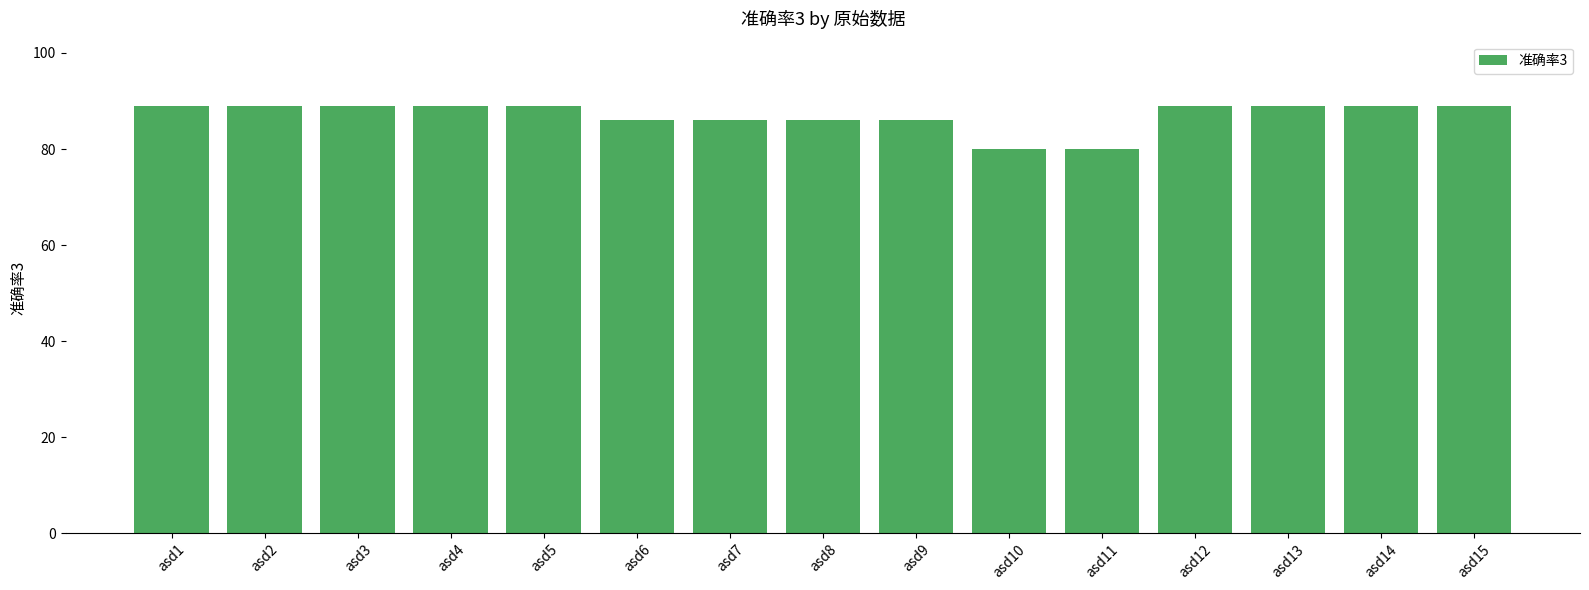

What is the value of the 6th bar from the left?

86